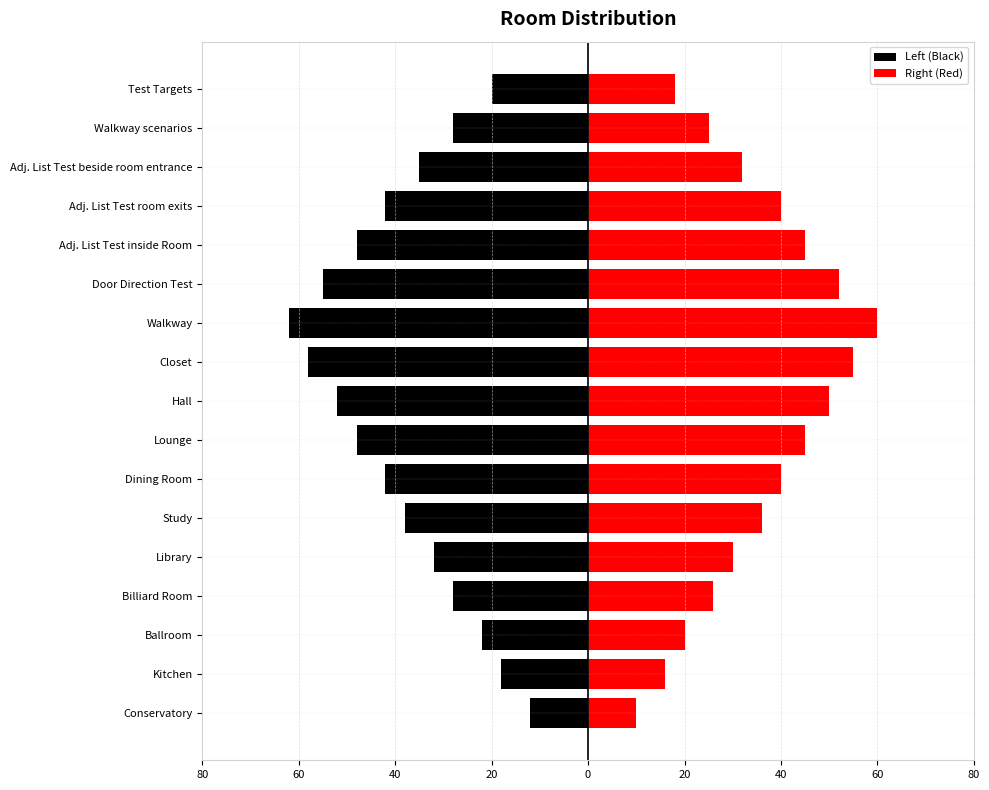

What are all the series names shown in the legend?

Left (Black), Right (Red)